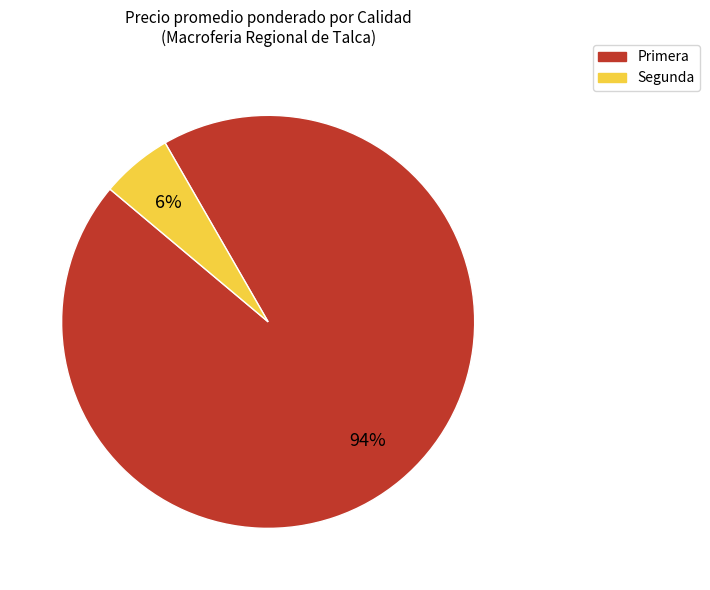

Does Primera account for over 50% of the chart?

Yes